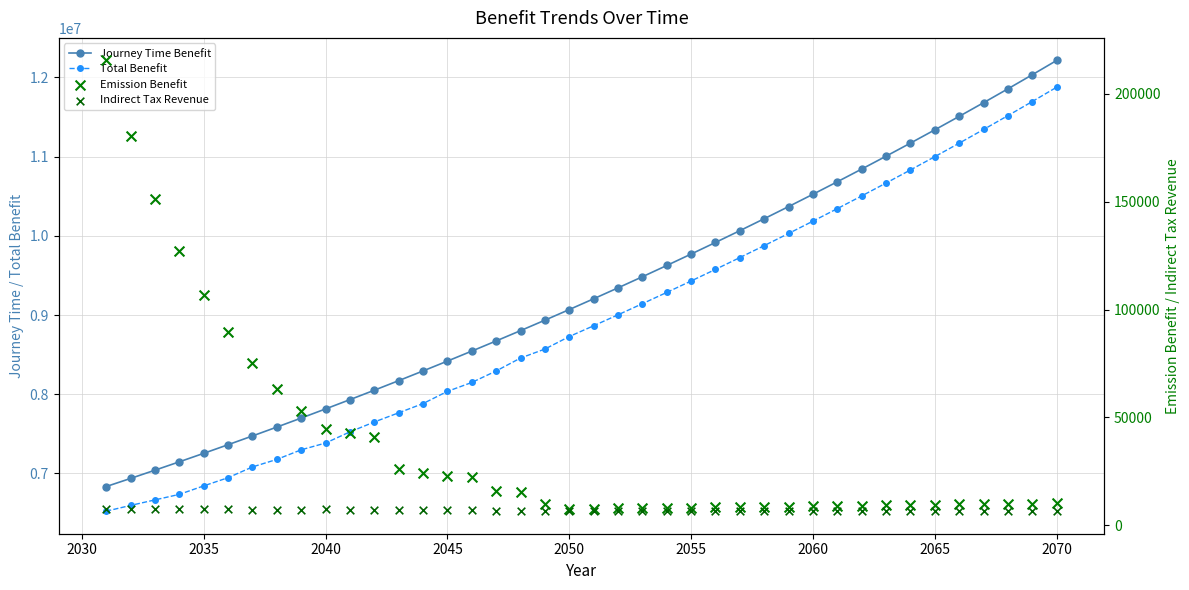

Which series contains the lowest Y value?

Indirect Tax Revenue